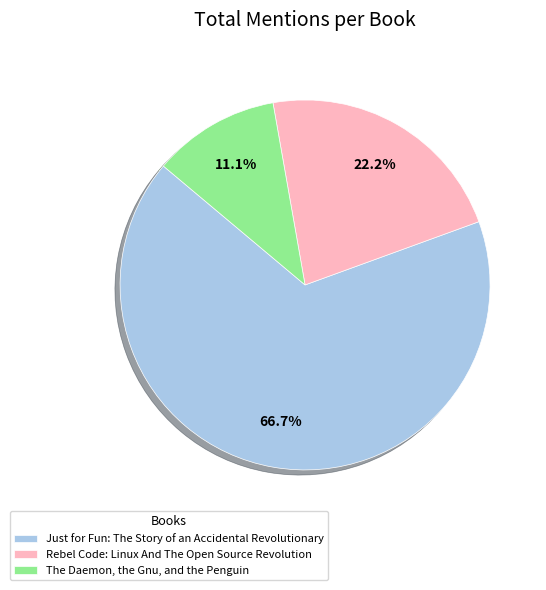

Is it true that Just for Fun: The Story of an Accidental Revolutionary is 67% of the pie?

True